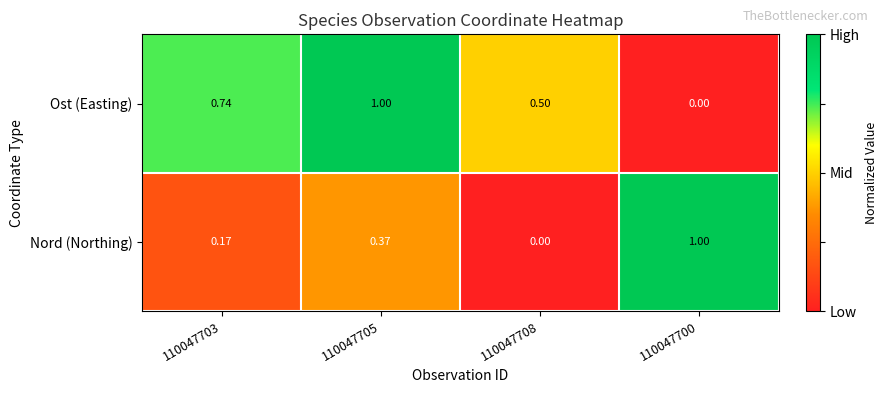

At 110047708, list the series in order from smallest to largest.

Nord (Northing), Ost (Easting)